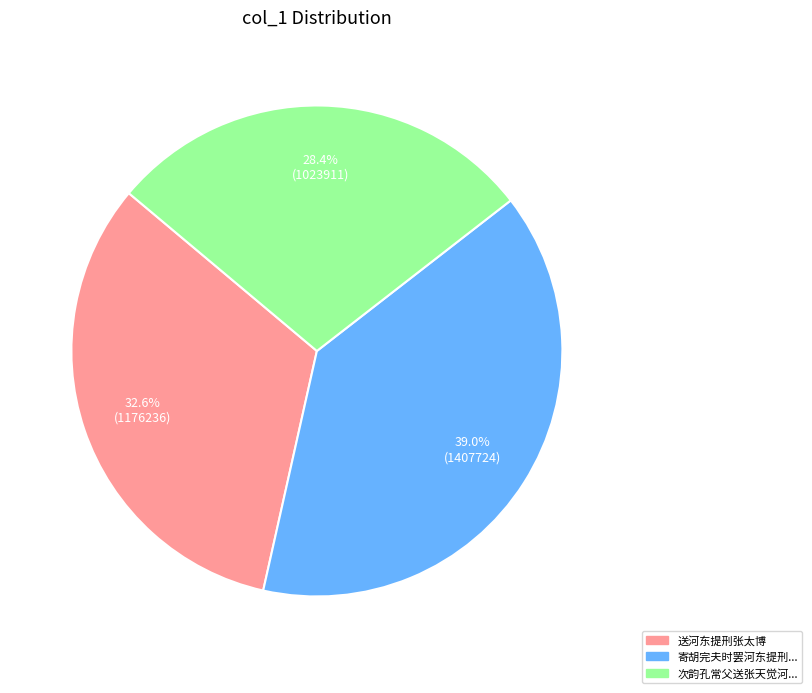

How many slices are in this pie chart?

3